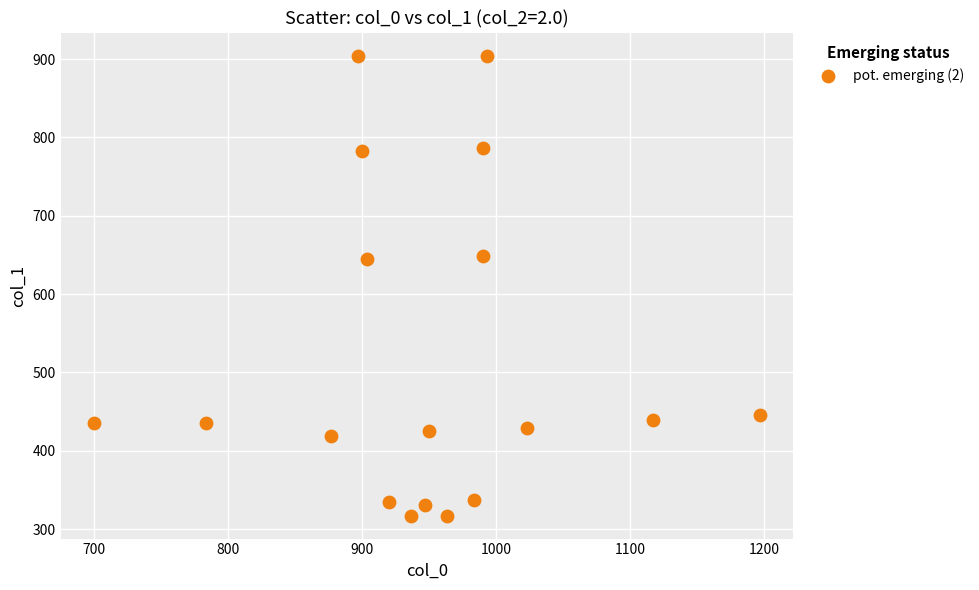

What is the range of X values (max minus min)?

496.7